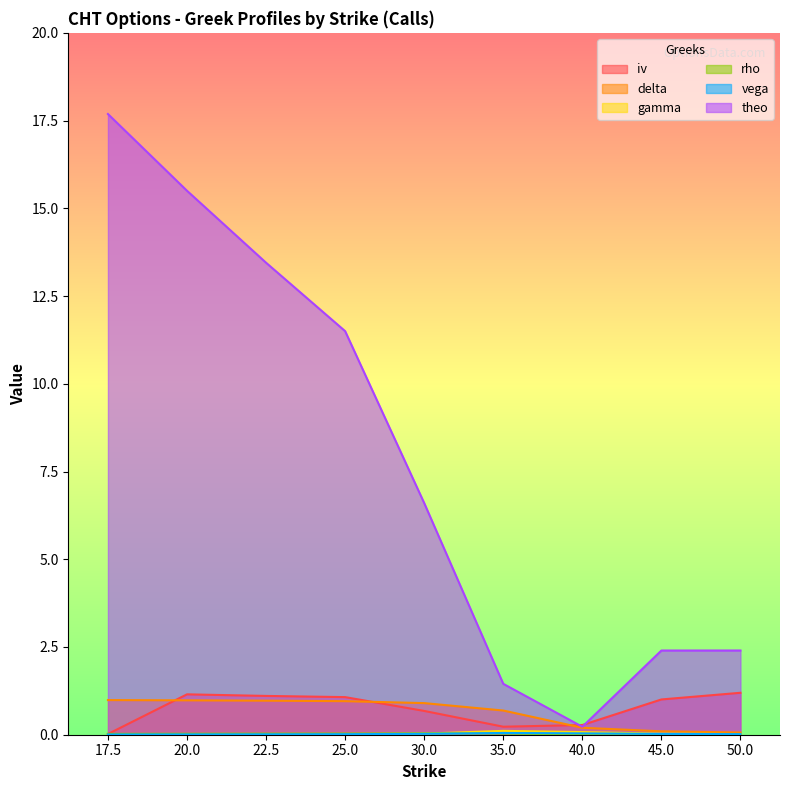

Is the value of rho at 25.0 greater than the value of vega at 45.0?

Yes